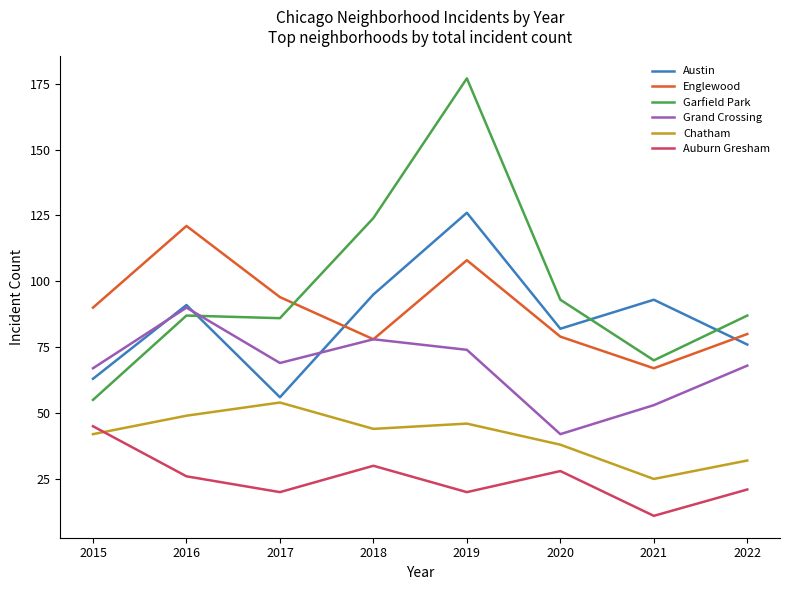

Is the value of Englewood at 2017 greater than the value of Chatham at 2020?

Yes